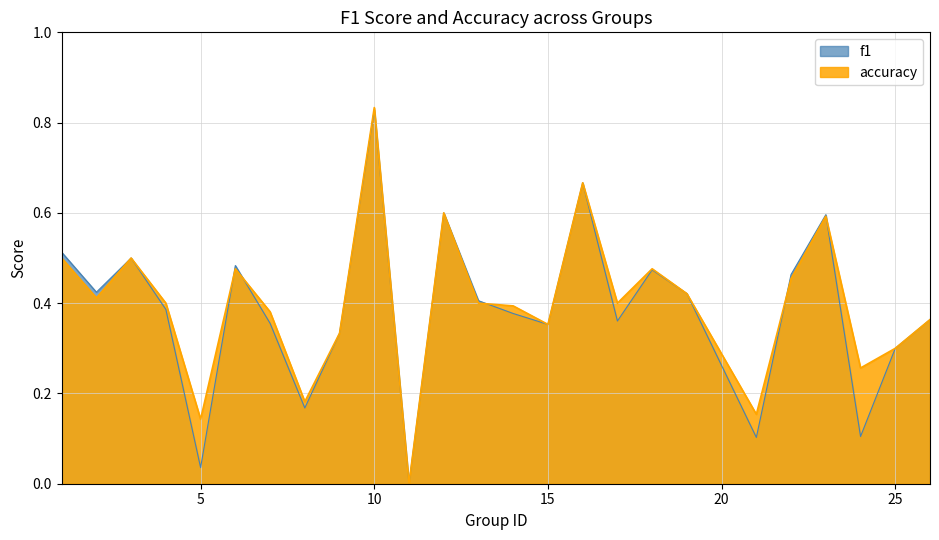

At how many categories does at least one series exceed 0?

24